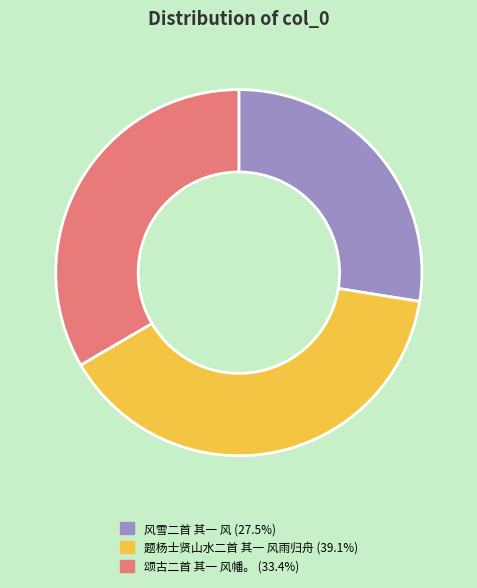

Rank the categories by value from highest to lowest.

题杨士贤山水二首 其一 风雨归舟, 颂古二首 其一 风幡。, 风雪二首 其一 风